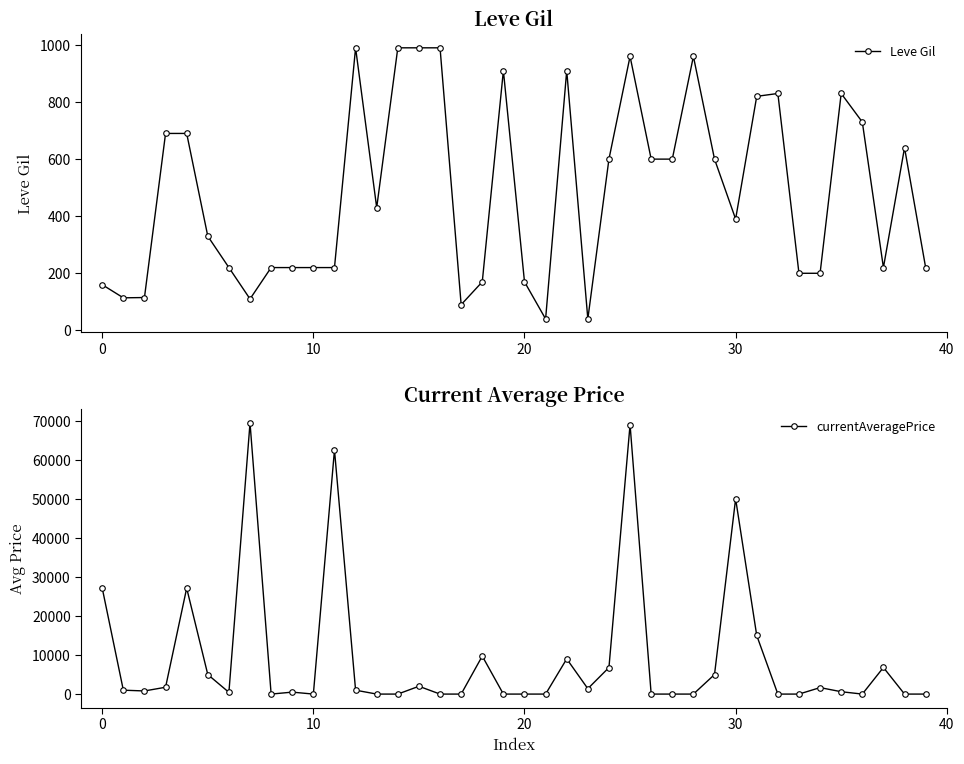

What is the maximum value for Leve Gil?

990